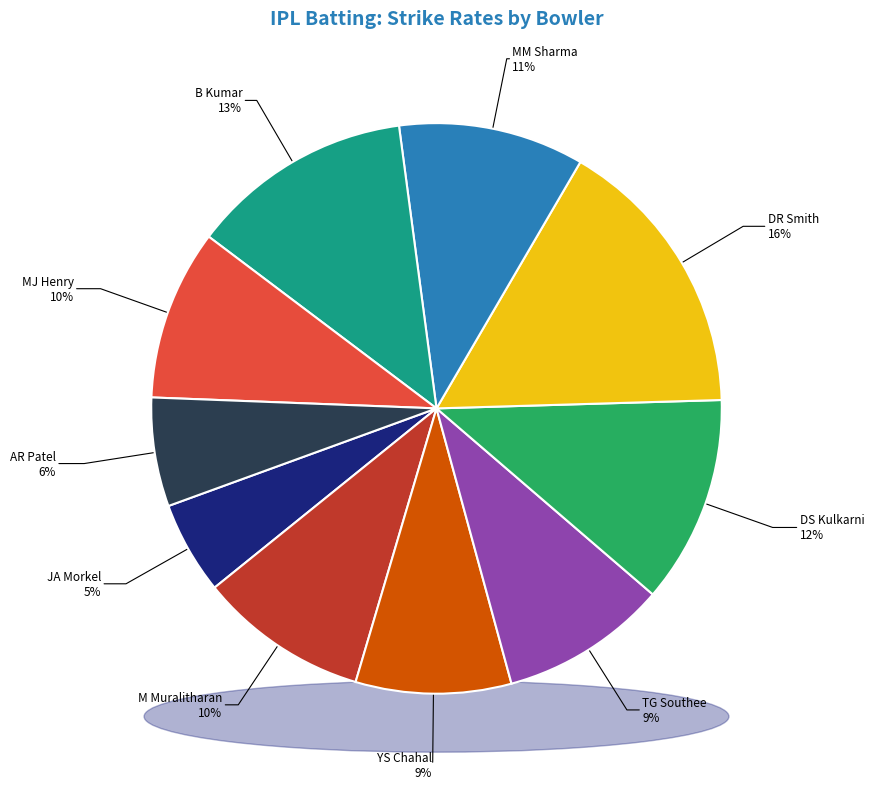

What portion of the pie excludes M Muralitharan?

90.4%